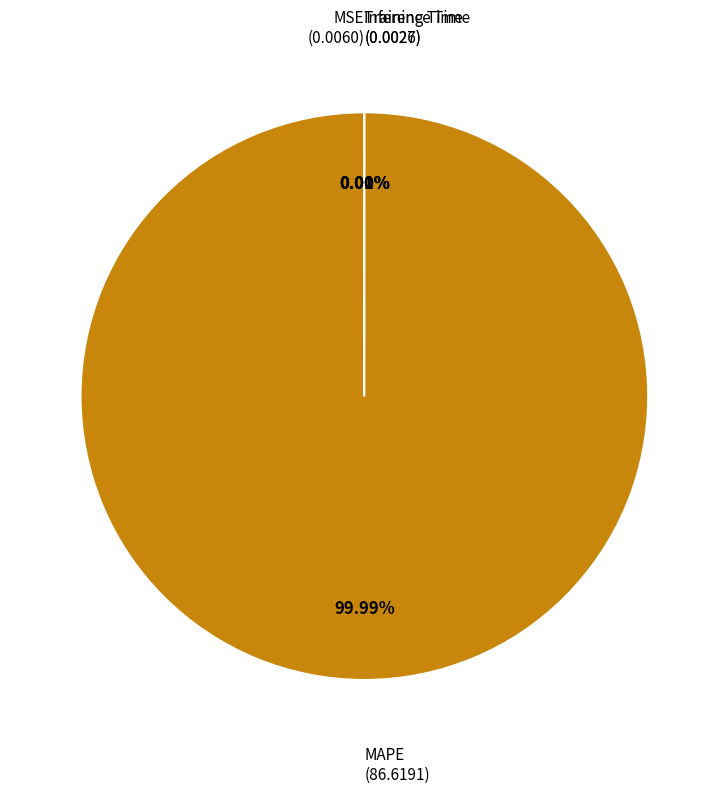

Which category has the biggest portion of the pie?

MAPE